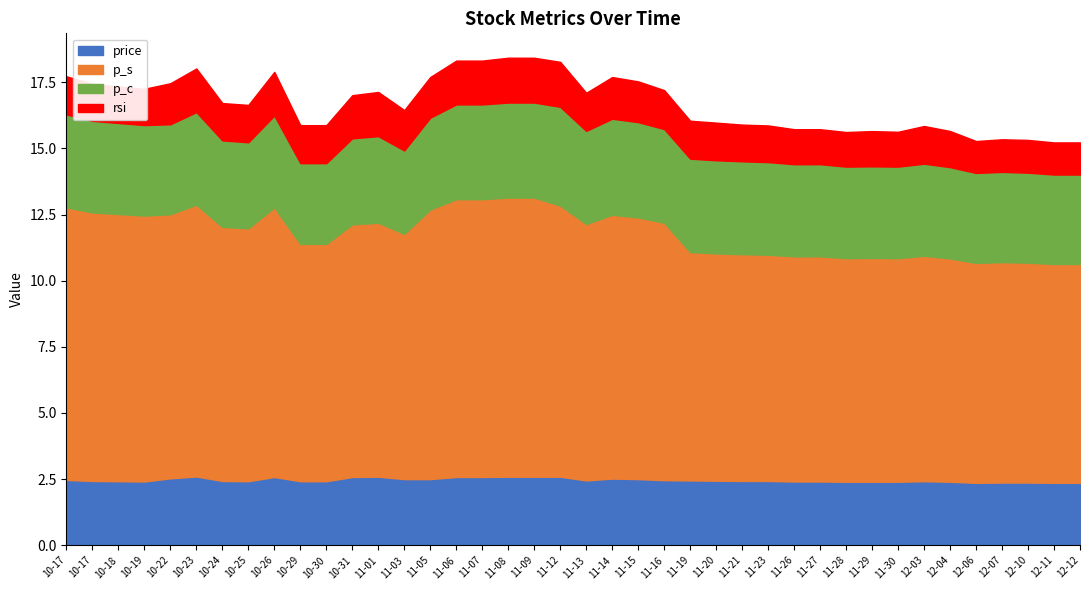

Does the chart display data point markers on the line(s)?

No